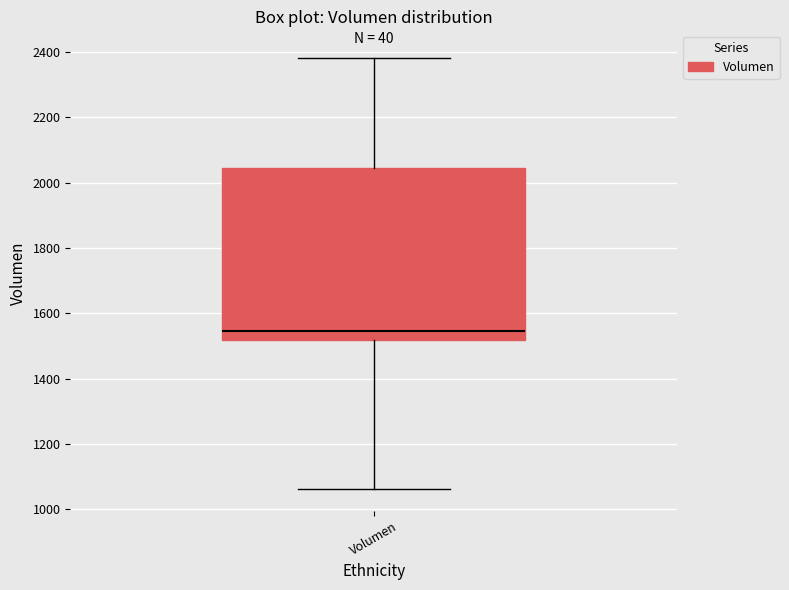

Where does the lower whisker of the box for Volumen end on the y-axis? The values are not printed on the chart, so give them approximately, as read against the axis.

1060